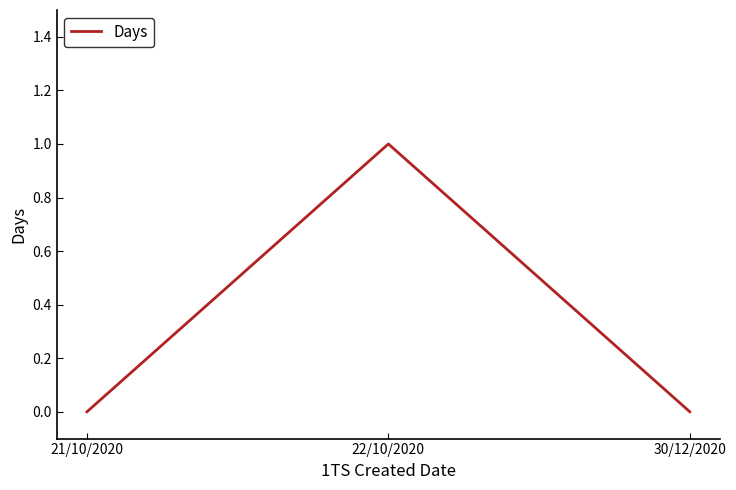

Which has a higher value, 22/10/2020 or 30/12/2020?

22/10/2020